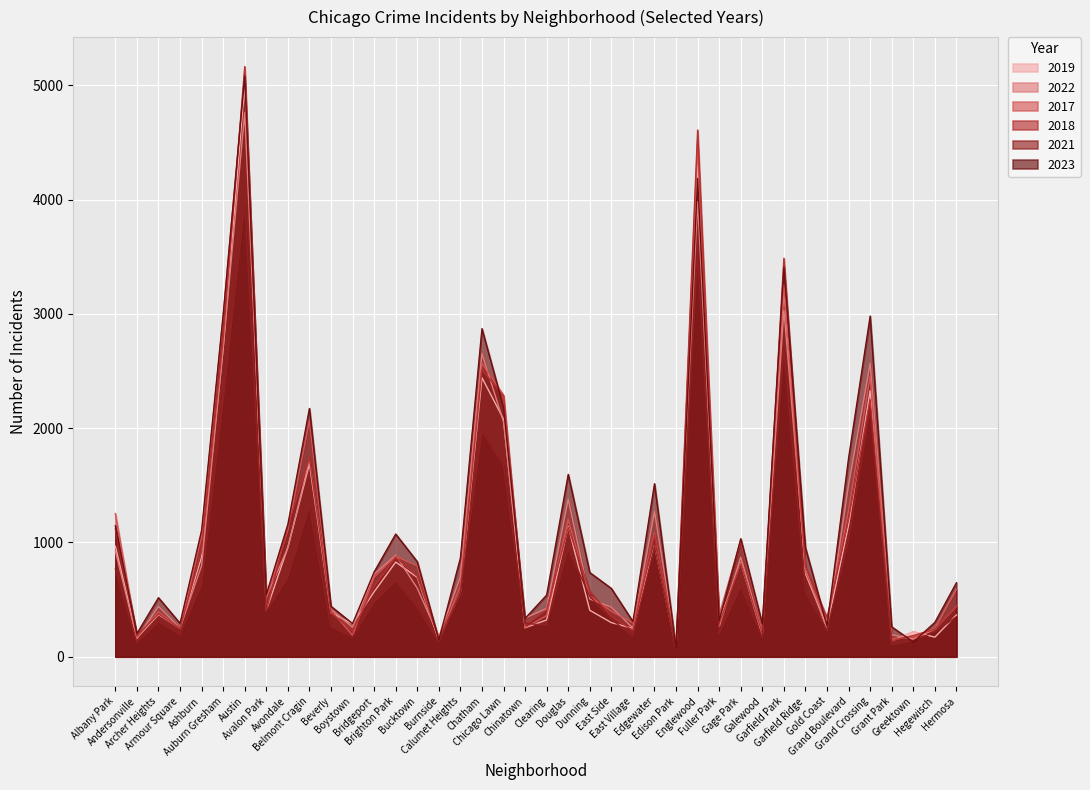

What is the approximate value of 2018 at Beverly?

386